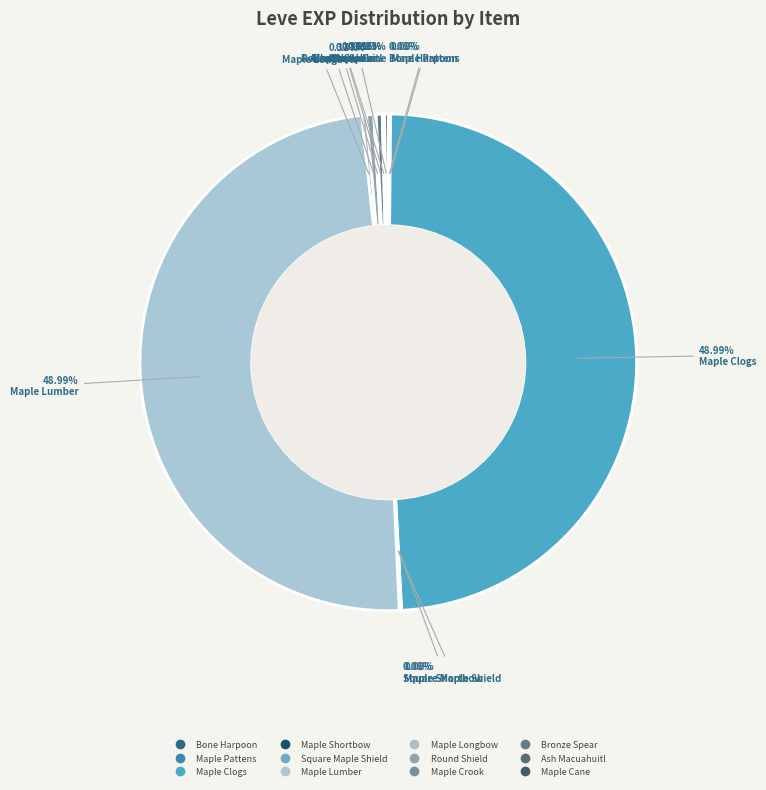

What is the smallest slice in the pie chart?

Bone Harpoon